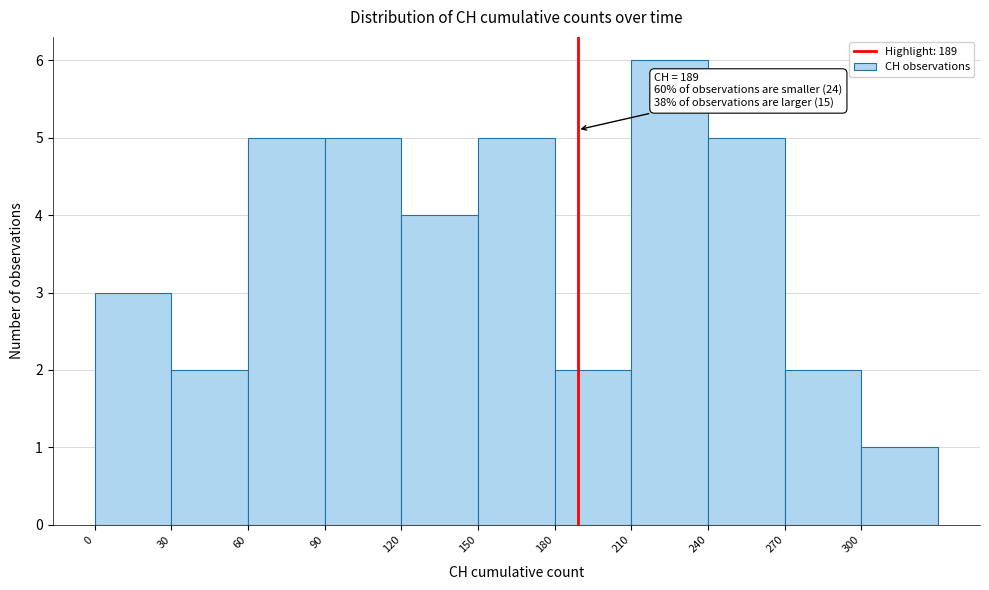

Which range on the x-axis has the tallest bar?

210 to 240